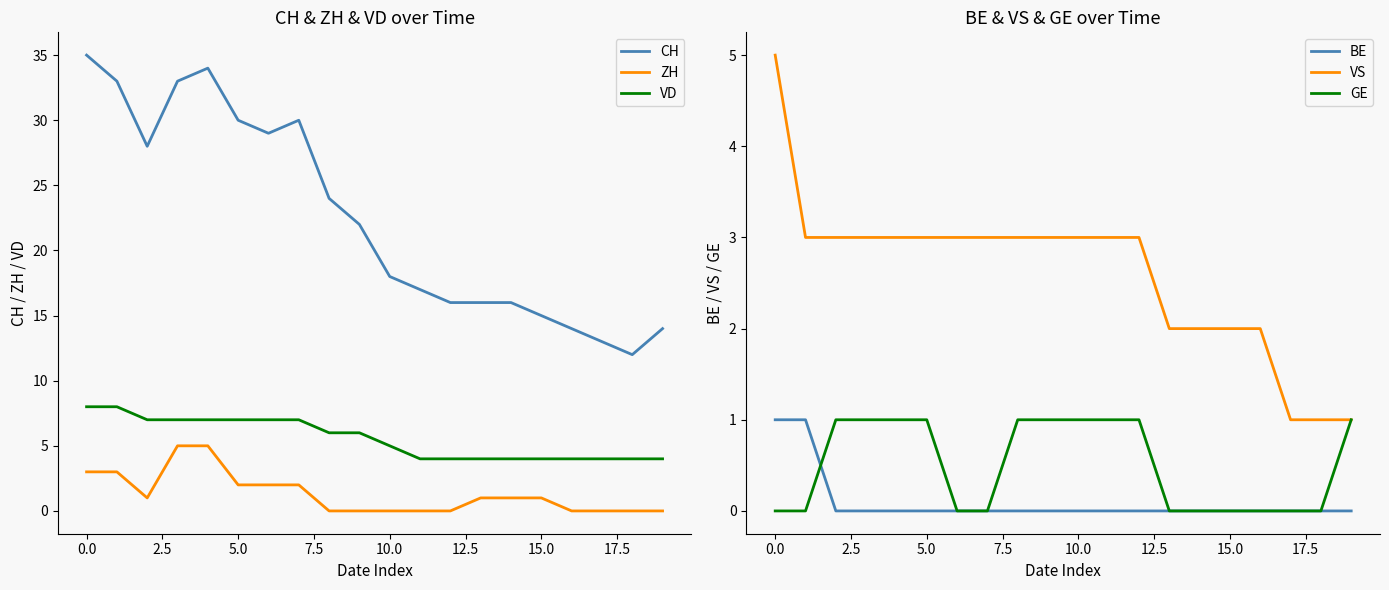

List the series in order of their peak value, highest first.

CH, VD, ZH, VS, BE, GE